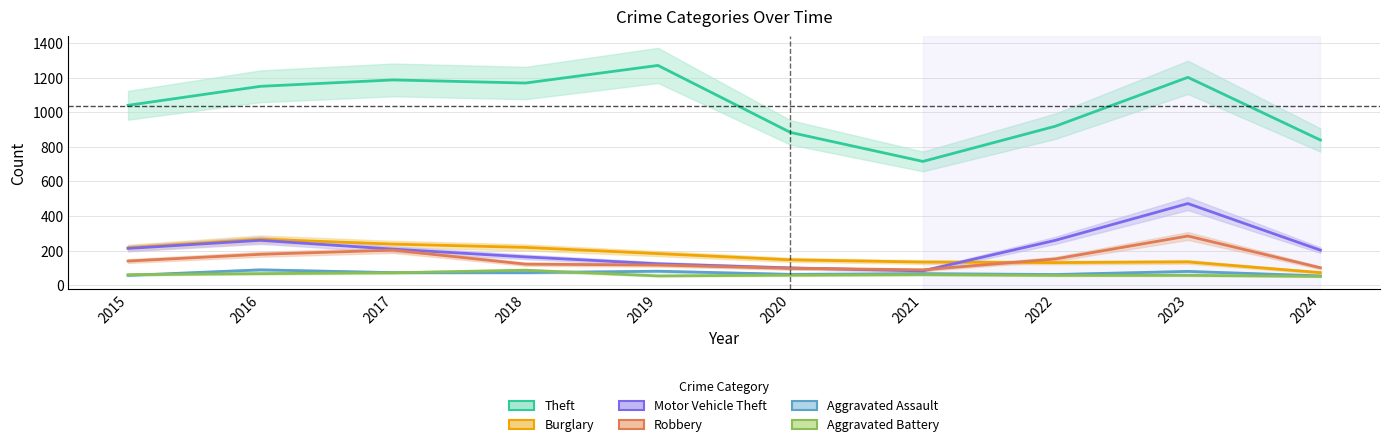

What is the difference between the maximum and minimum values in the Robbery series?

196